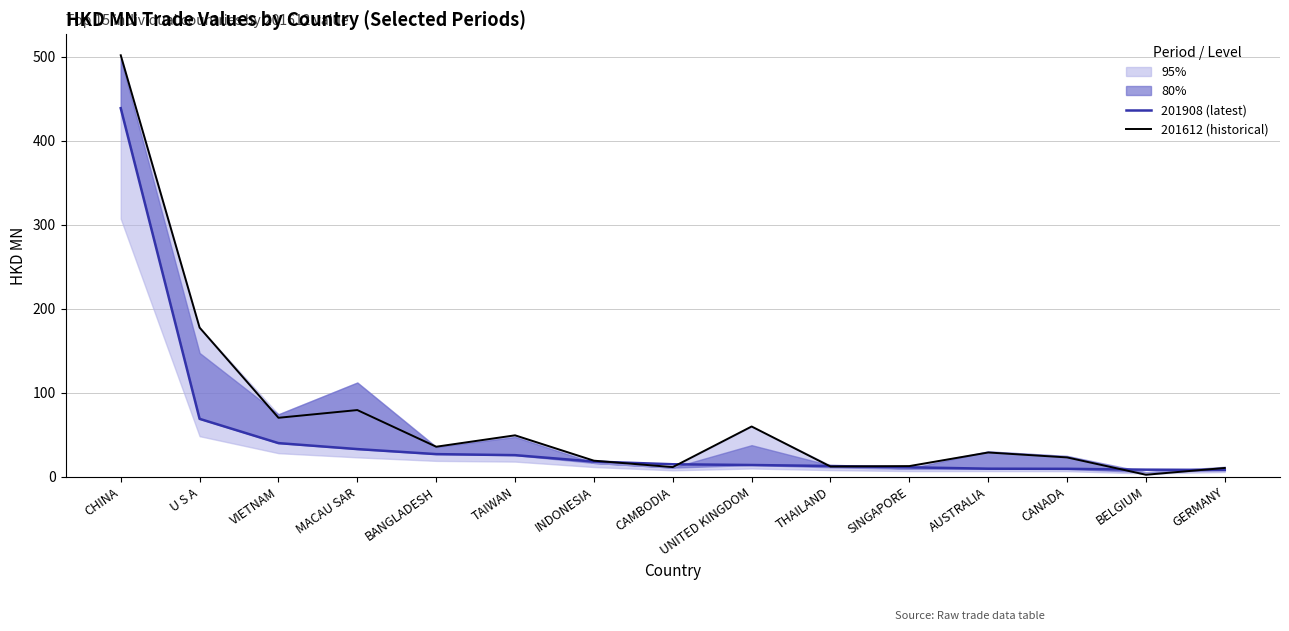

What position from the right is AUSTRALIA?

4